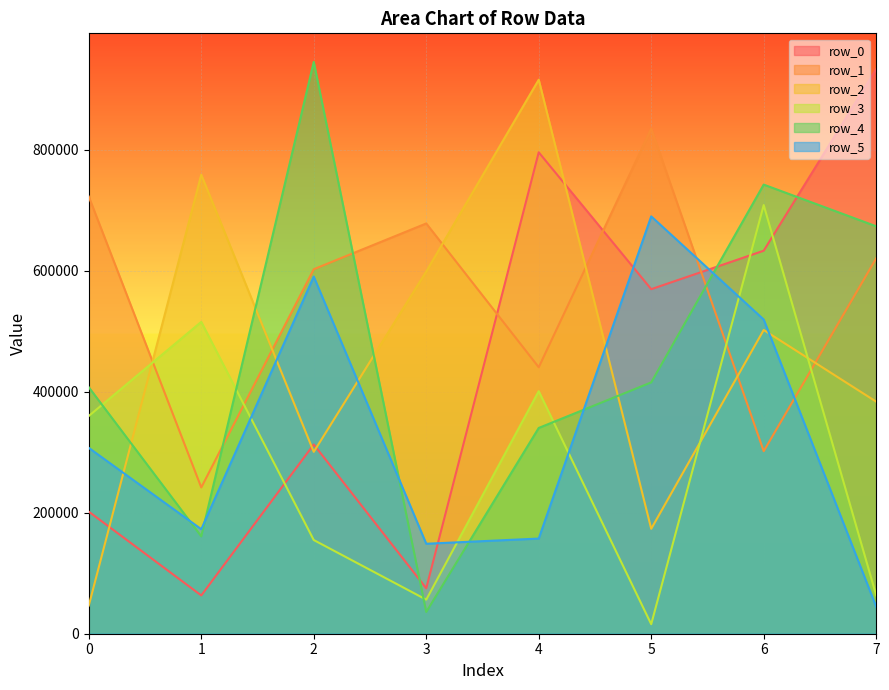

What is the sum of the row_5 values at 5 and 2?

1280851